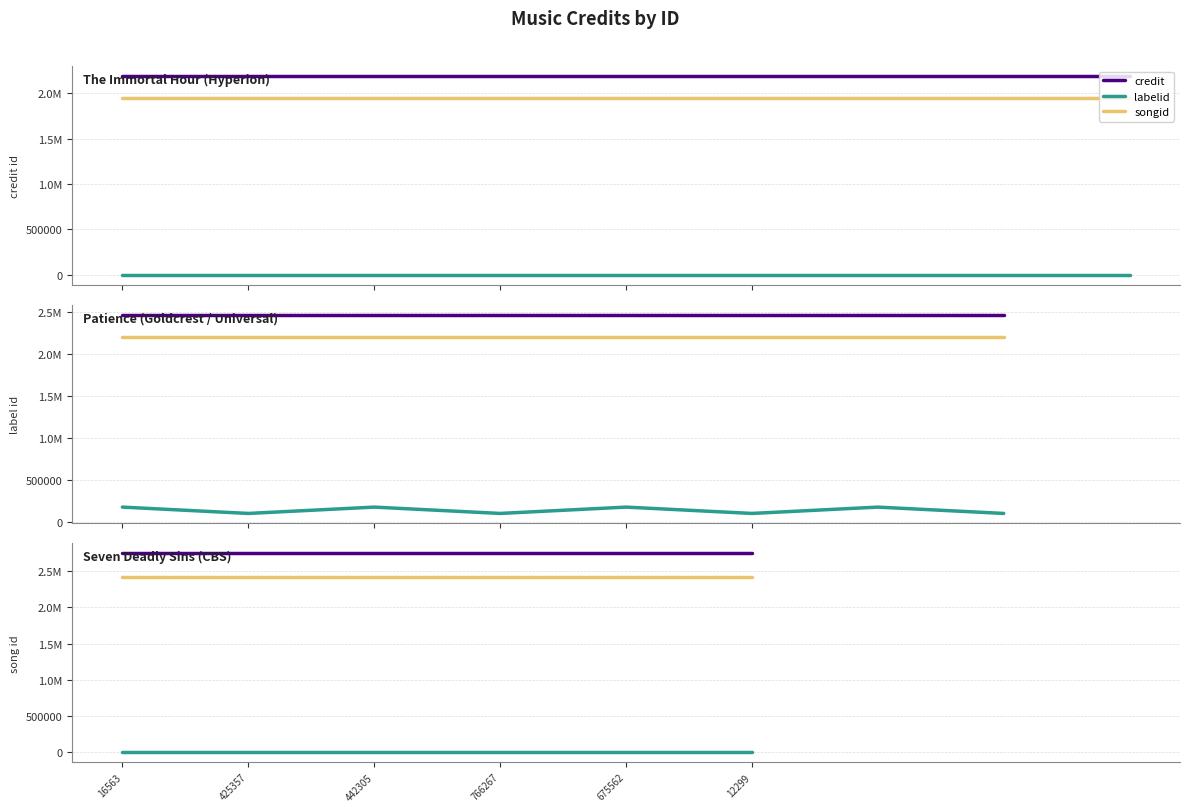

What is the label of the 4th point from the left?

766267